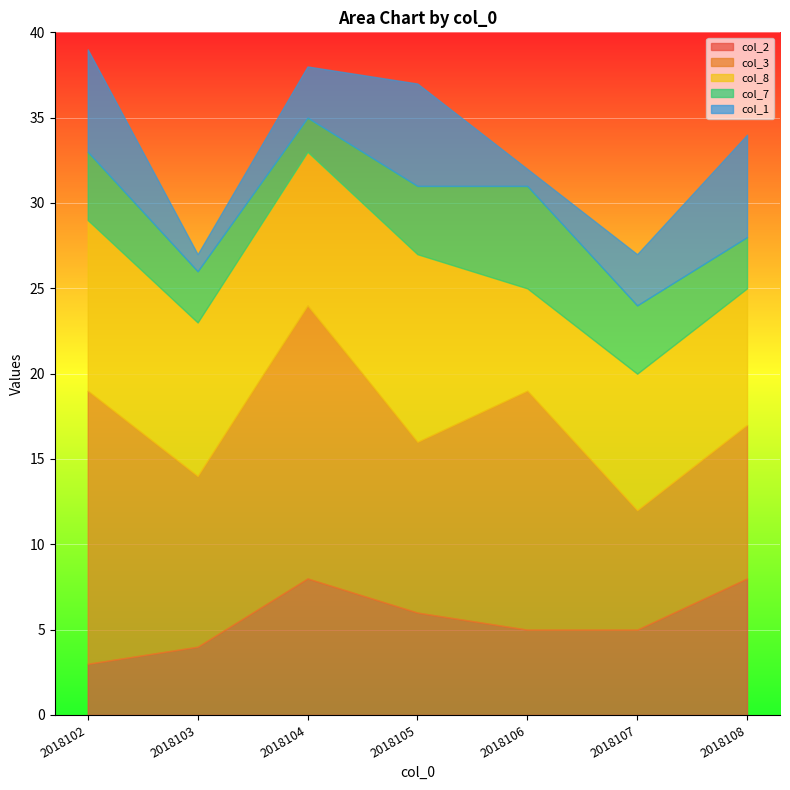

What is the total value across all series at 2018105?

37